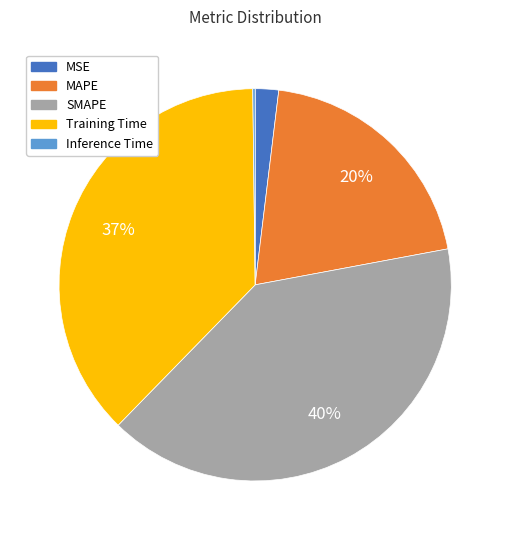

What is the ratio of the value at SMAPE to the value at Training Time?

1.1